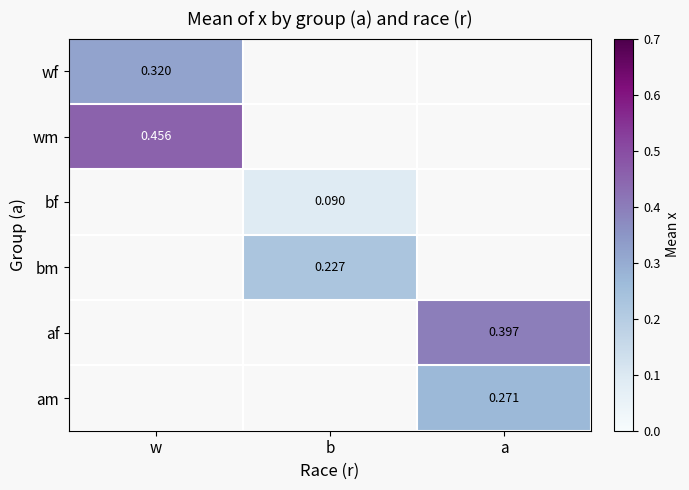

How many data points does each series have?

3